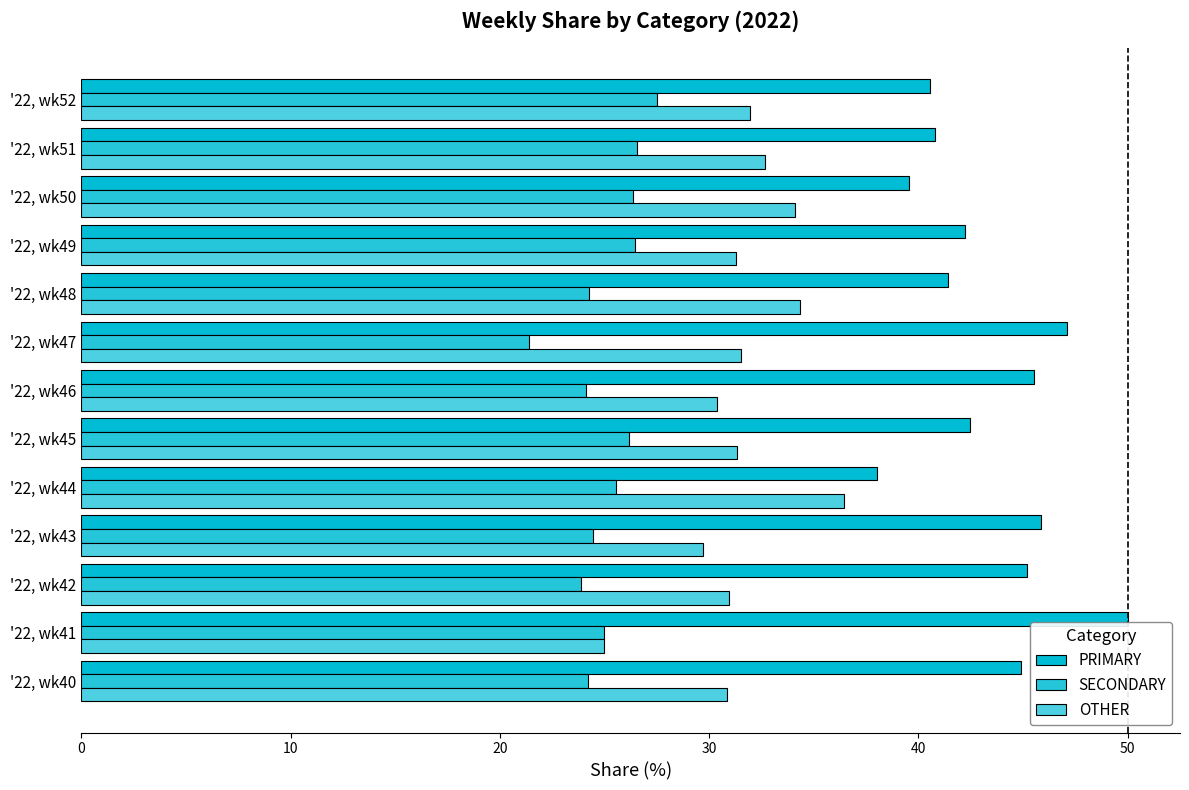

Which series has the widest spread of values?

PRIMARY